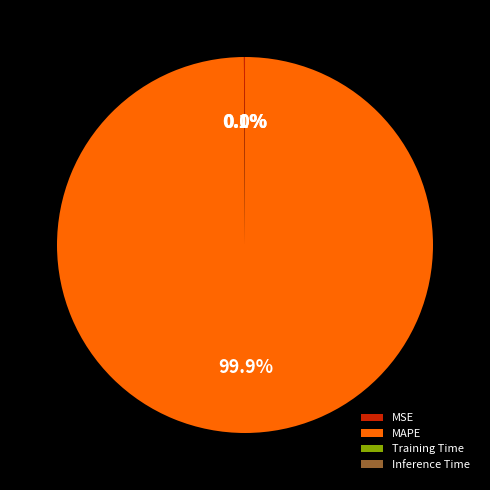

Is there any slice that represents more than half of the pie?

Yes